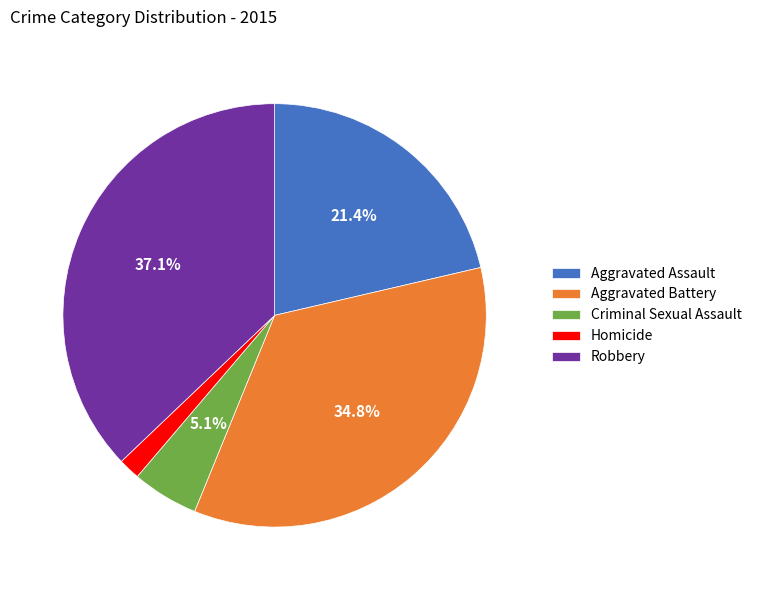

What is the smallest slice in the pie chart?

Homicide